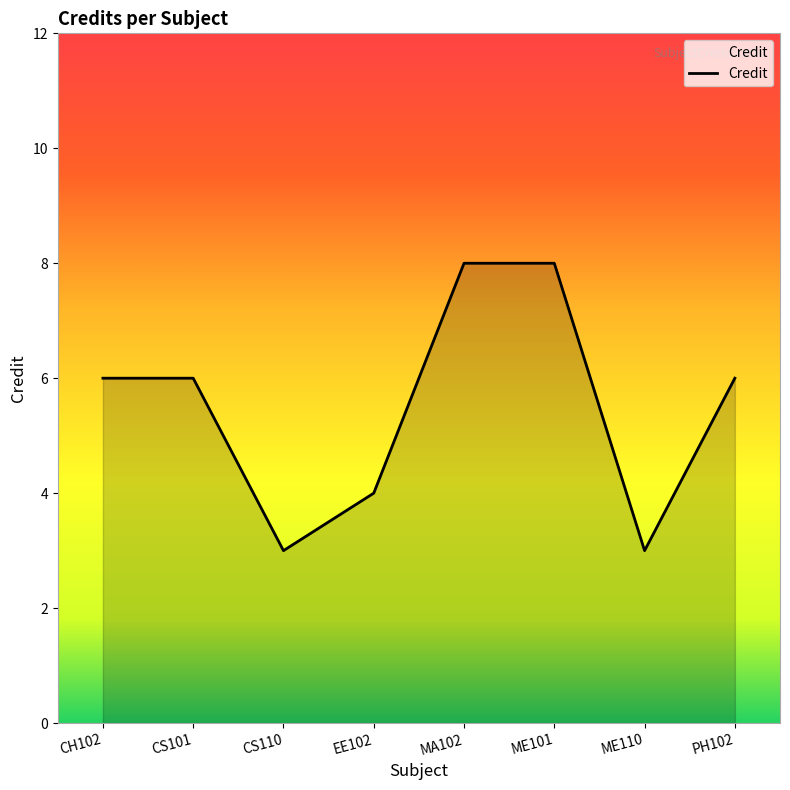

How many lines are shown in the chart?

1